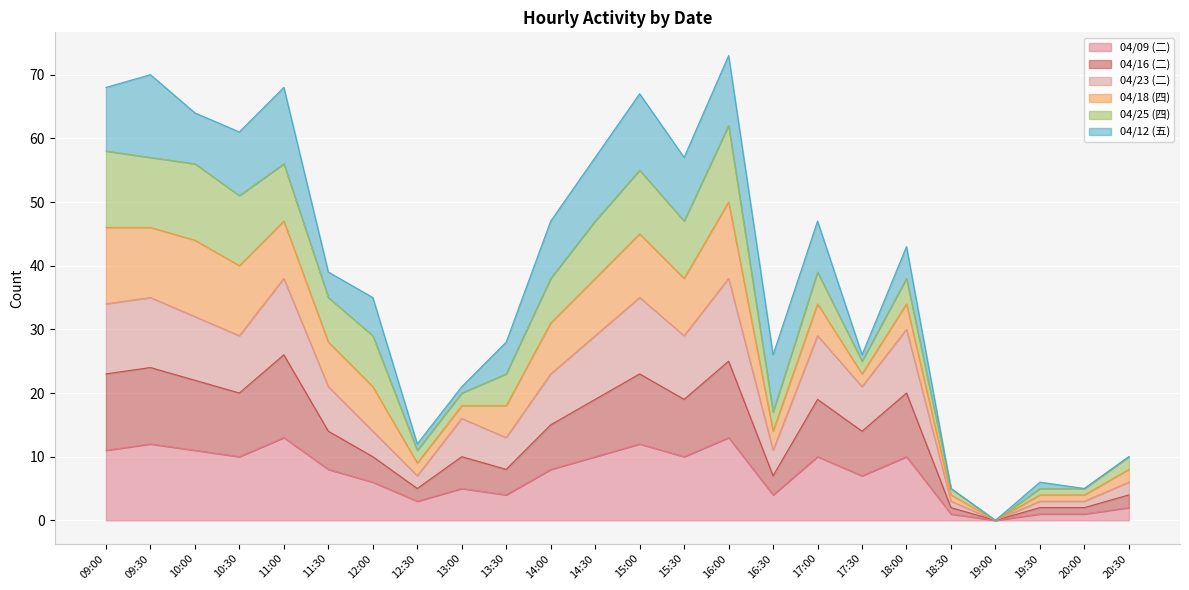

True or false: 04/09 (二) has a value of 7 at 17:30.

True